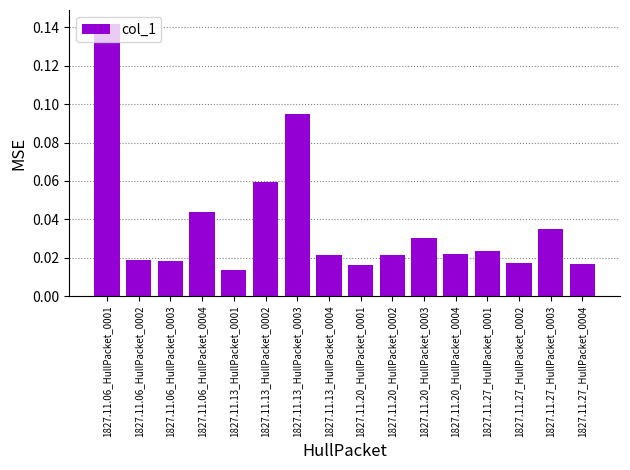

What is the label of the 4th bar from the left?

1827.11.06_HullPacket_0004